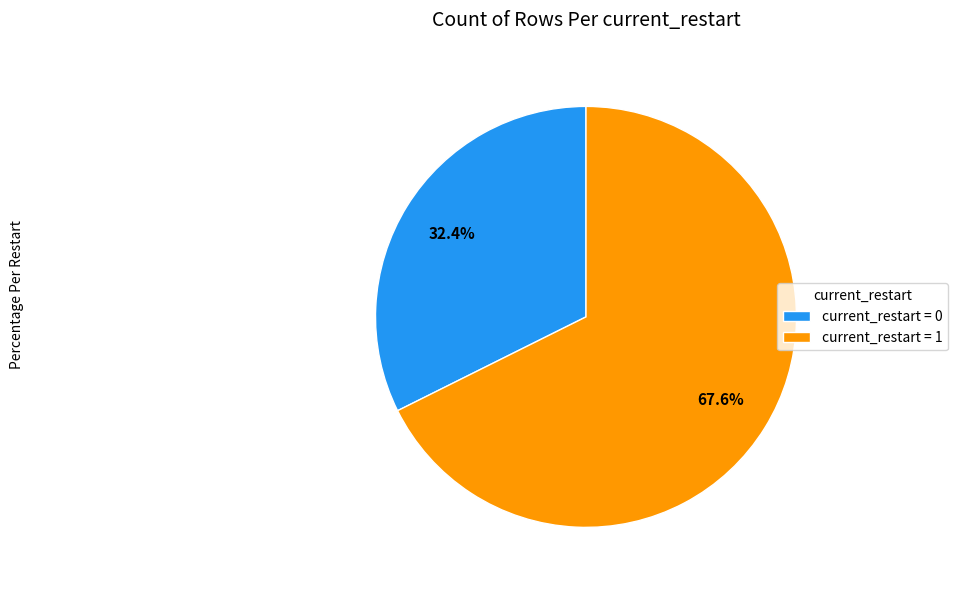

What is the total percentage of current_restart = 0 and current_restart = 1?

100.0%